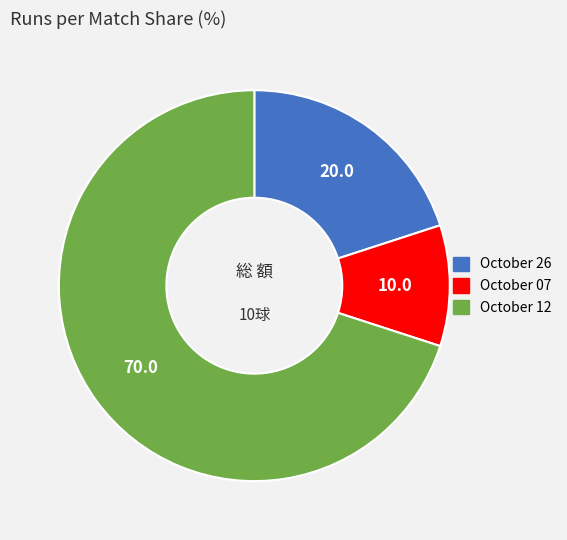

Count the number of slices in the pie.

3